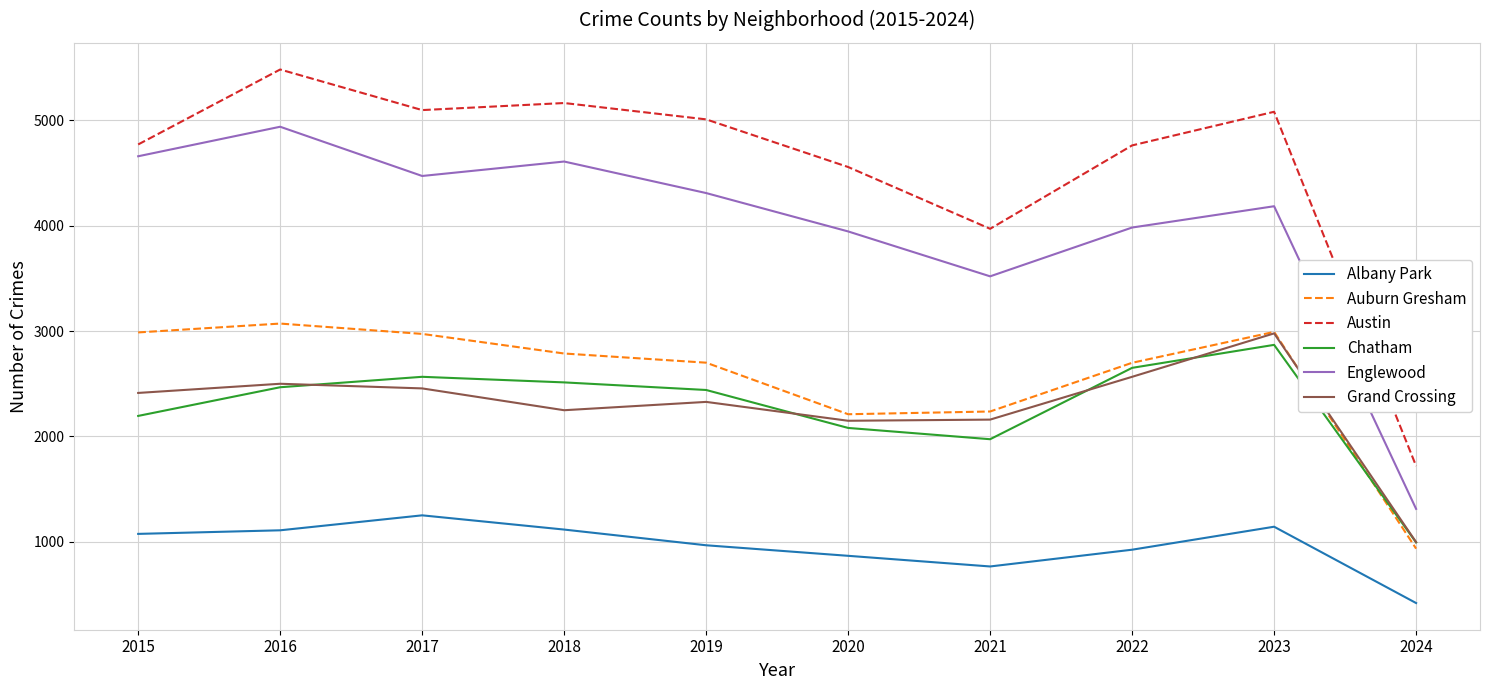

What are all the series names shown in the legend?

Albany Park, Auburn Gresham, Austin, Chatham, Englewood, Grand Crossing